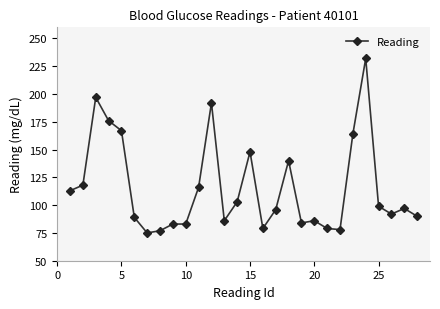

What is the difference between the second highest and minimum values?

122